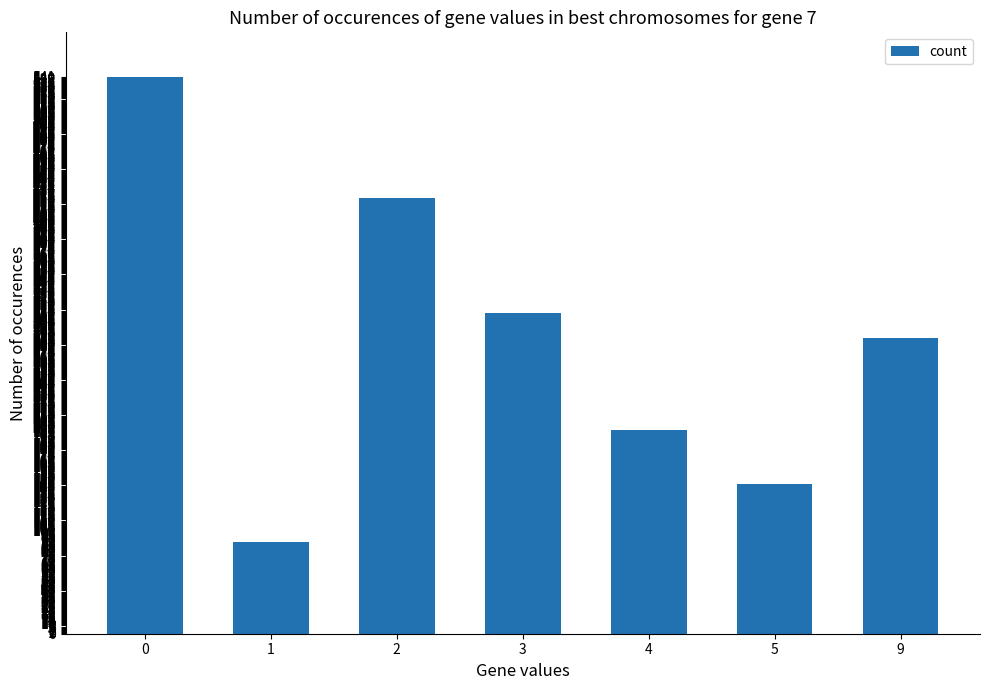

What is the approximate value at 1?

89